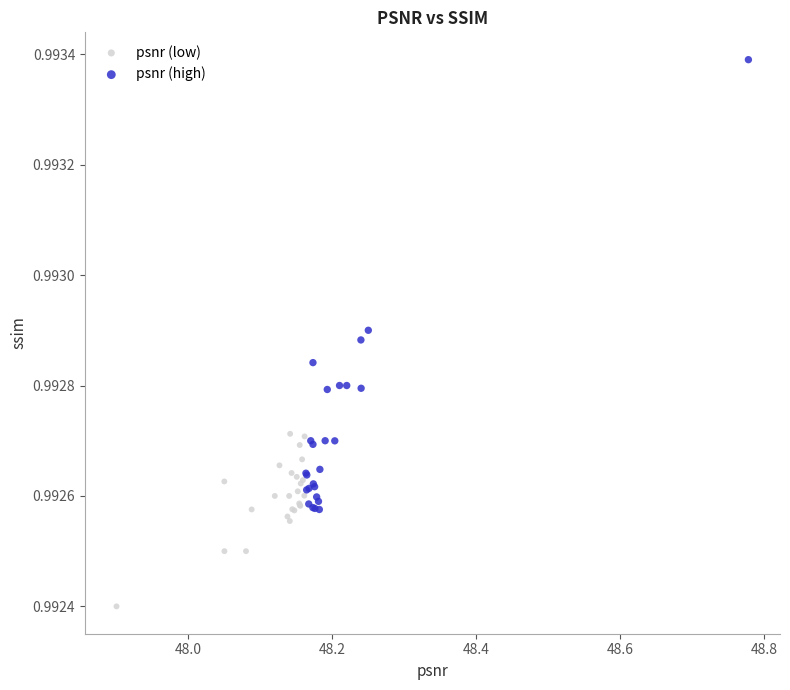

What are all the series names shown in the legend?

psnr (low), psnr (high)